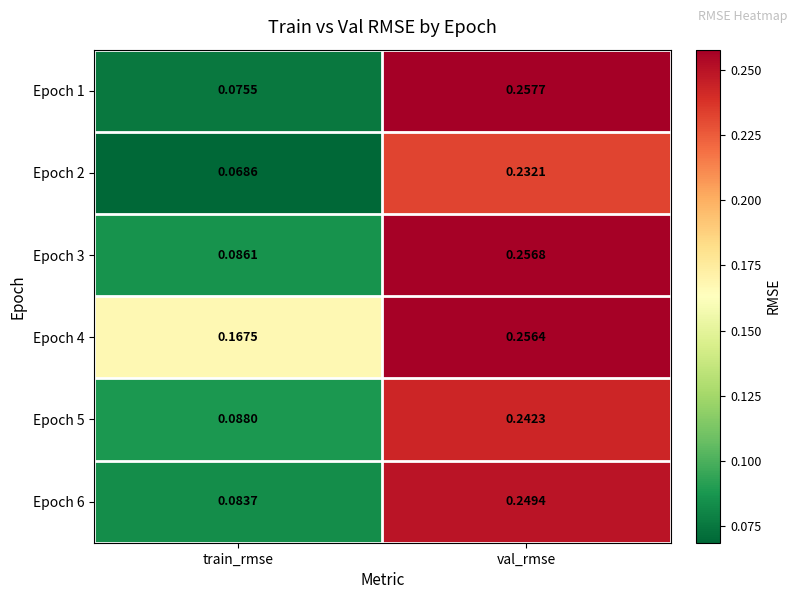

Rank the series by their maximum value, from highest to lowest.

Epoch 1, Epoch 3, Epoch 4, Epoch 6, Epoch 5, Epoch 2